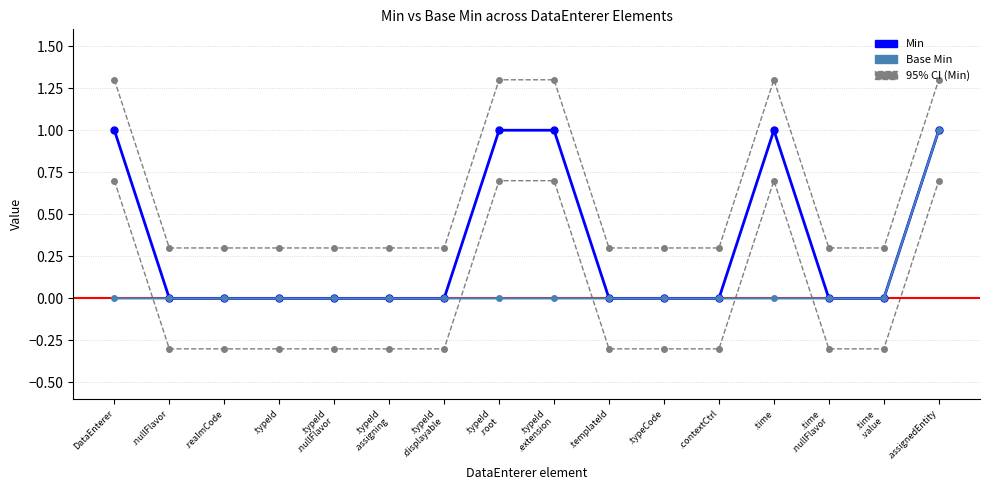

Is it true that Min equals 1 at .nullFlavor?

False